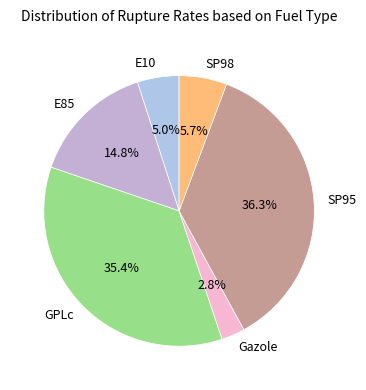

To the nearest percent, what is the difference between the GPLc and Gazole slice percentages?

33%